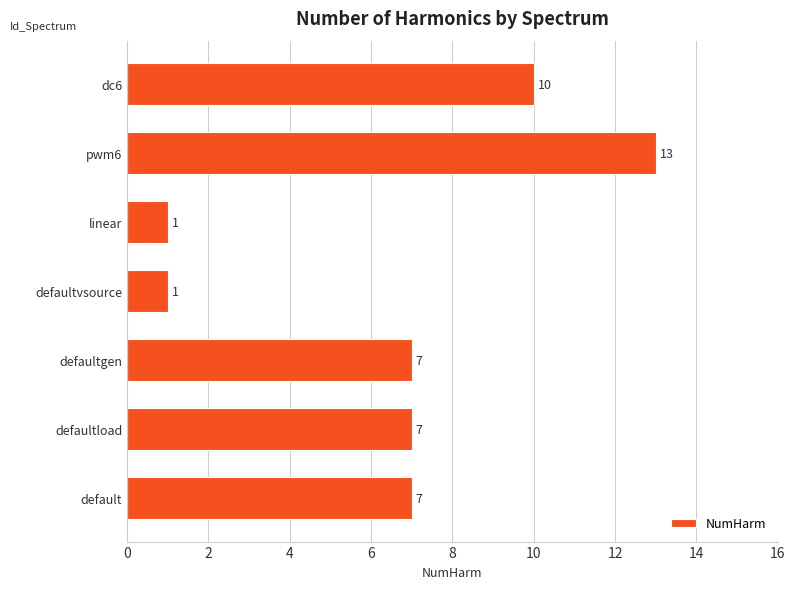

What is the approximate value at pwm6, to the nearest 5?

15